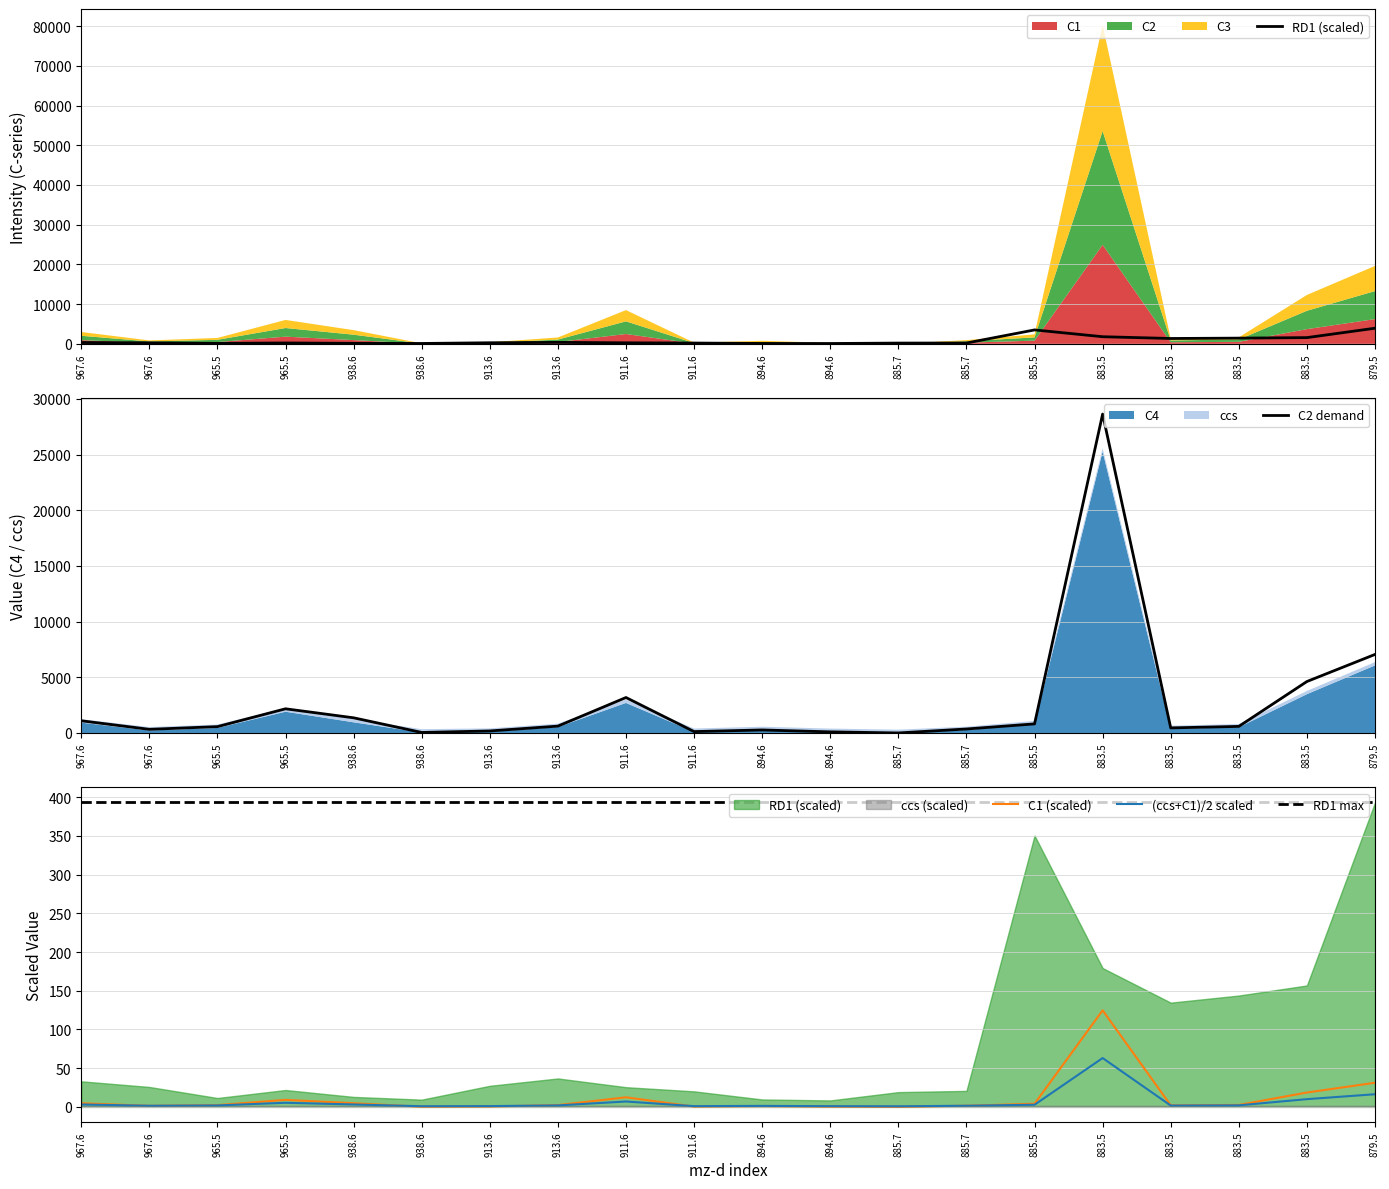

What position from the left is 965.5342114?

3